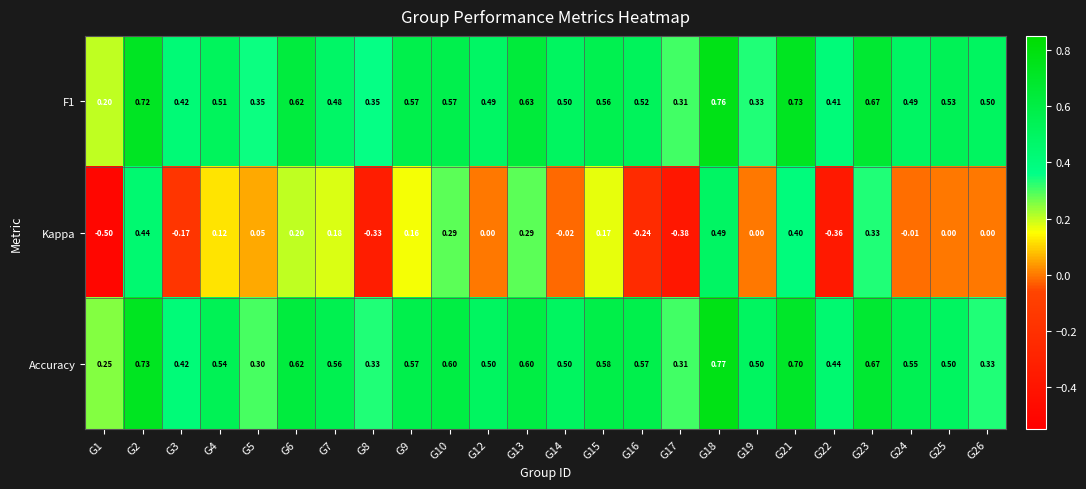

List the series in order of their peak value, lowest first.

Kappa, F1, Accuracy